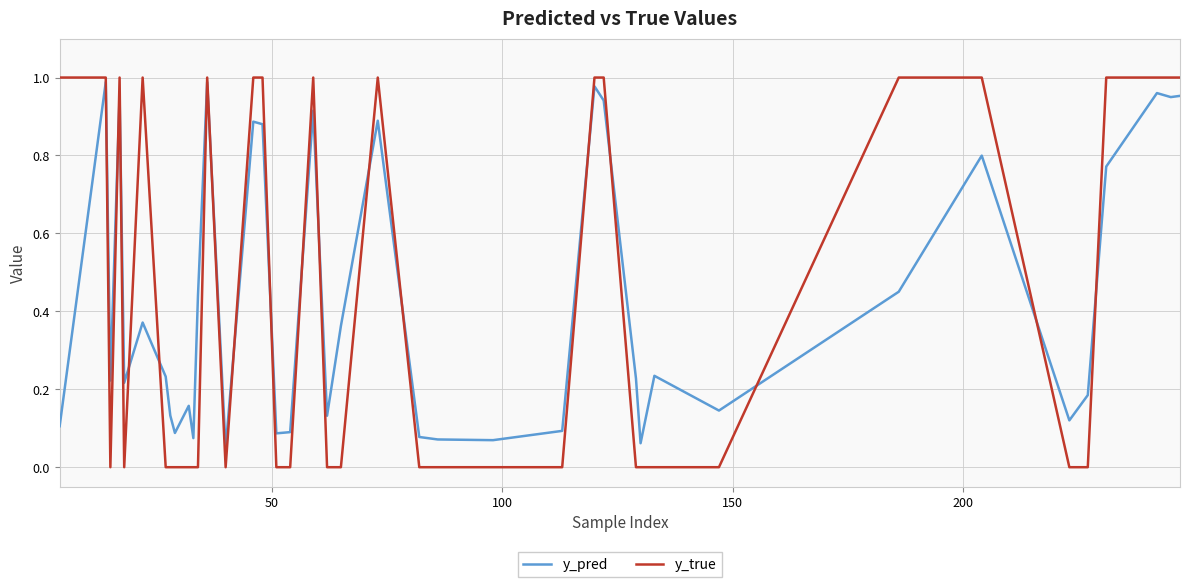

Does the chart have visible grid lines?

Yes